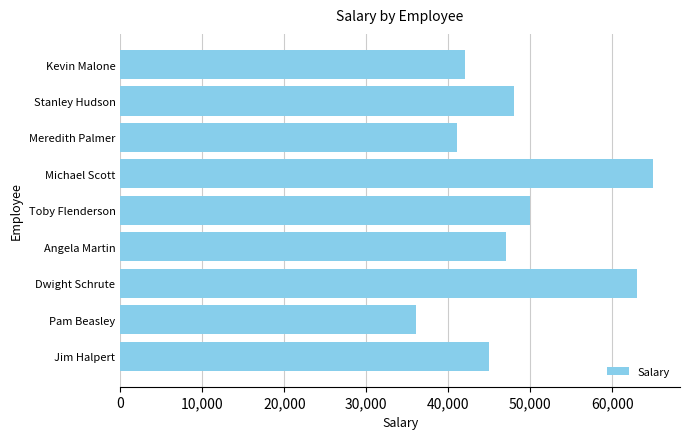

Reading bottom to top, transcribe all the data shown in this chart.

45000	36000	63000	47000	50000	65000	41000	48000	42000